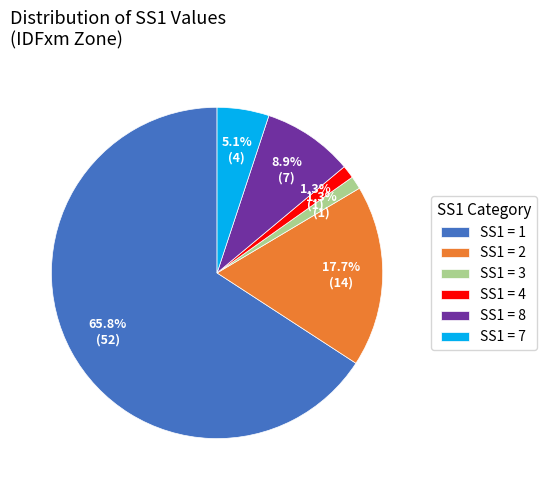

Which slice is the largest?

SS1 = 1